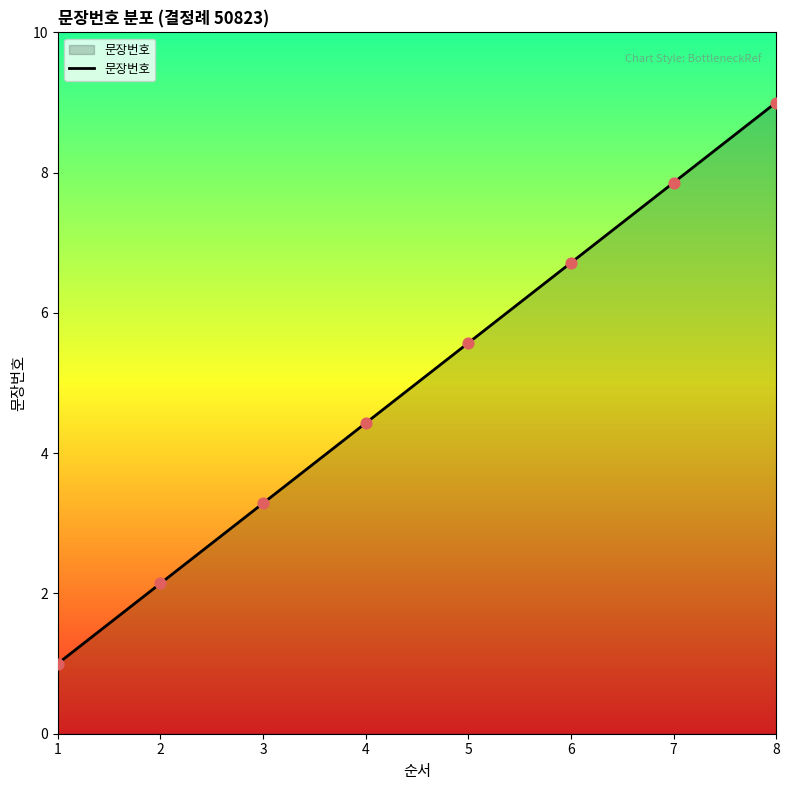

What is the change in value from 3 to 7?

+4.6